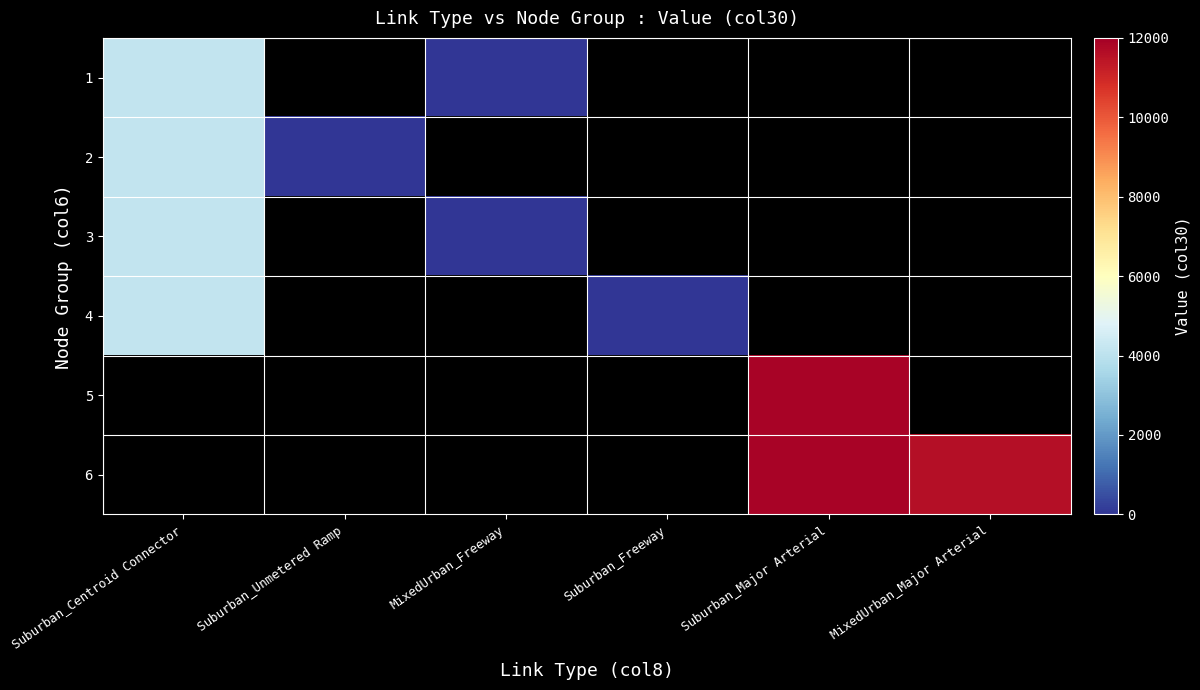

Rank the series by their average value, from lowest to highest.

1, 2, 3, 4, 5, 6